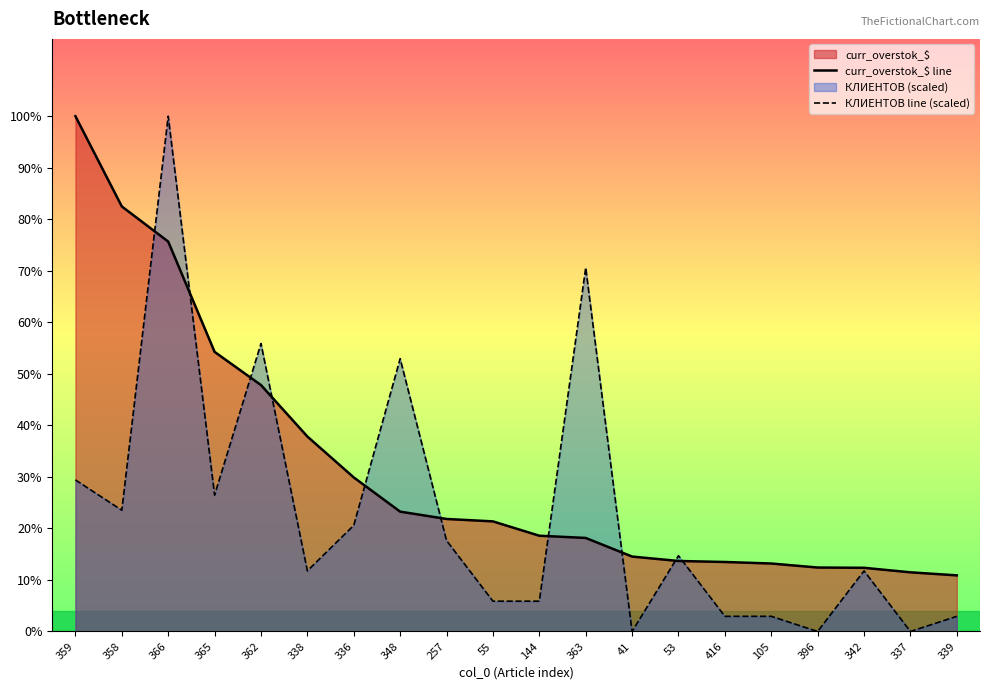

List the series in order of their peak value, highest first.

curr_overstok_$ line, КЛИЕНТОВ line (scaled)